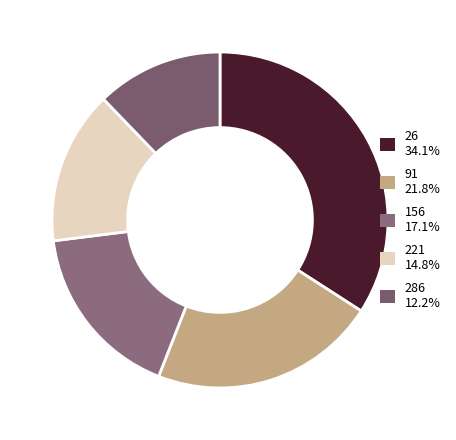

To the nearest percent, what portion does 91 represent?

22%